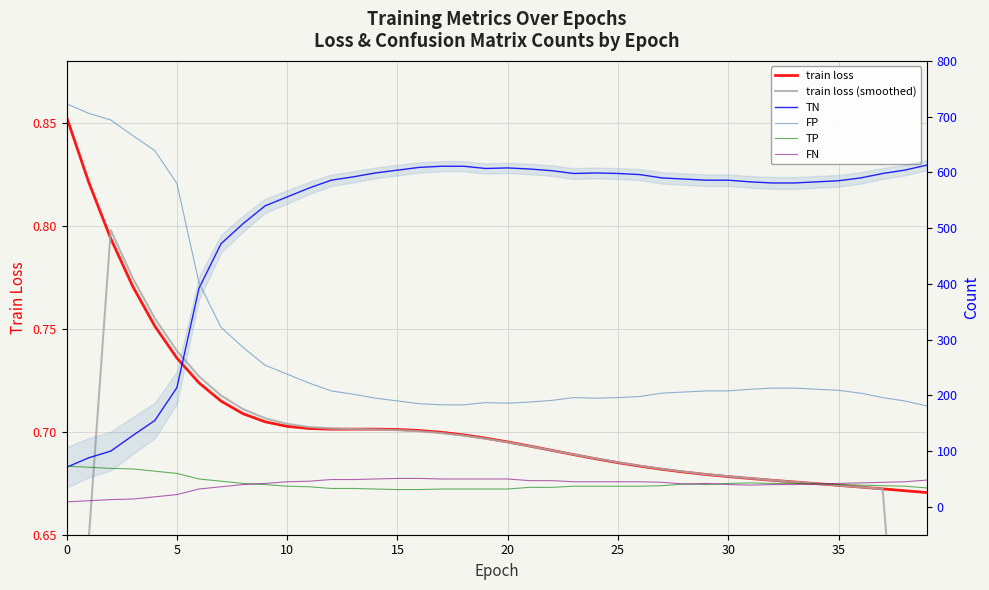

Reading right to left, list all the values displayed in this chart.

train loss: 0.7	0.7	0.7	0.7	0.7	0.7	0.7	0.7	0.7	0.7	0.7	0.7	0.7	0.7	0.7	0.7	0.7	0.7	0.7	0.7	0.7	0.7	0.7	0.7	0.7	0.7	0.7	0.7	0.7	0.7	0.7	0.7	0.7	0.7	0.7	0.8	0.8	0.8	0.8	0.9
train loss (smoothed): 0.4	0.5	0.7	0.7	0.7	0.7	0.7	0.7	0.7	0.7	0.7	0.7	0.7	0.7	0.7	0.7	0.7	0.7	0.7	0.7	0.7	0.7	0.7	0.7	0.7	0.7	0.7	0.7	0.7	0.7	0.7	0.7	0.7	0.7	0.7	0.8	0.8	0.8	0.6	0.5
TN: 613.0	604.0	598.0	590.0	585.0	583.0	581.0	581.0	583.0	586.0	586.0	588.0	590.0	596.0	598.0	599.0	598.0	603.0	606.0	608.0	607.0	611.0	611.0	609.0	604.0	599.0	592.0	586.0	572.0	556.0	540.0	508.0	472.0	392.0	214.0	155.0	128.0	100.0	88.0	71.0
FP: 181.0	190.0	196.0	204.0	209.0	211.0	213.0	213.0	211.0	208.0	208.0	206.0	204.0	198.0	196.0	195.0	196.0	191.0	188.0	186.0	187.0	183.0	183.0	185.0	190.0	195.0	202.0	208.0	222.0	238.0	254.0	286.0	322.0	402.0	580.0	639.0	666.0	694.0	706.0	723.0
TP: 34.0	37.0	38.0	39.0	40.0	41.0	42.0	42.0	43.0	42.0	40.0	41.0	38.0	37.0	37.0	37.0	37.0	35.0	35.0	32.0	32.0	32.0	32.0	31.0	31.0	32.0	33.0	33.0	36.0	37.0	40.0	42.0	46.0	50.0	60.0	64.0	68.0	69.0	71.0	73.0
FN: 48.0	45.0	44.0	43.0	42.0	41.0	40.0	40.0	39.0	40.0	42.0	41.0	44.0	45.0	45.0	45.0	45.0	47.0	47.0	50.0	50.0	50.0	50.0	51.0	51.0	50.0	49.0	49.0	46.0	45.0	42.0	40.0	36.0	32.0	22.0	18.0	14.0	13.0	11.0	9.0